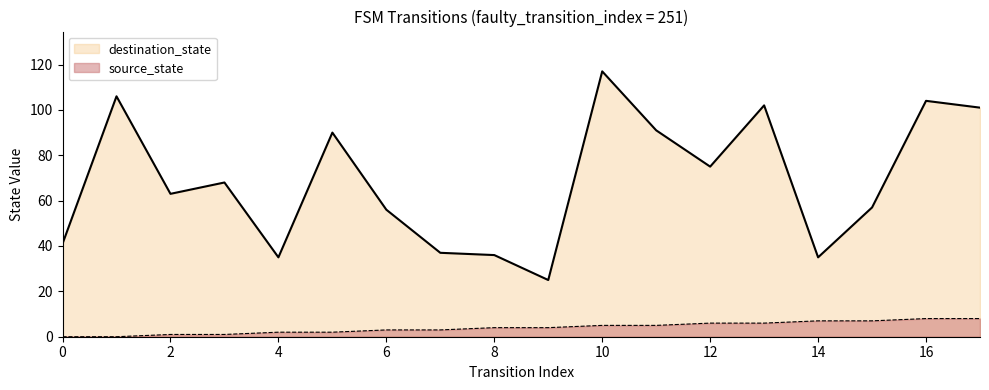

How many values in source_state are above zero?

16